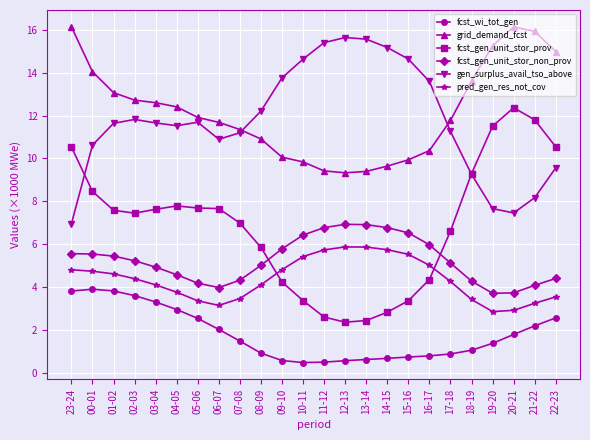

Is this an area chart (filled region under the line)?

No